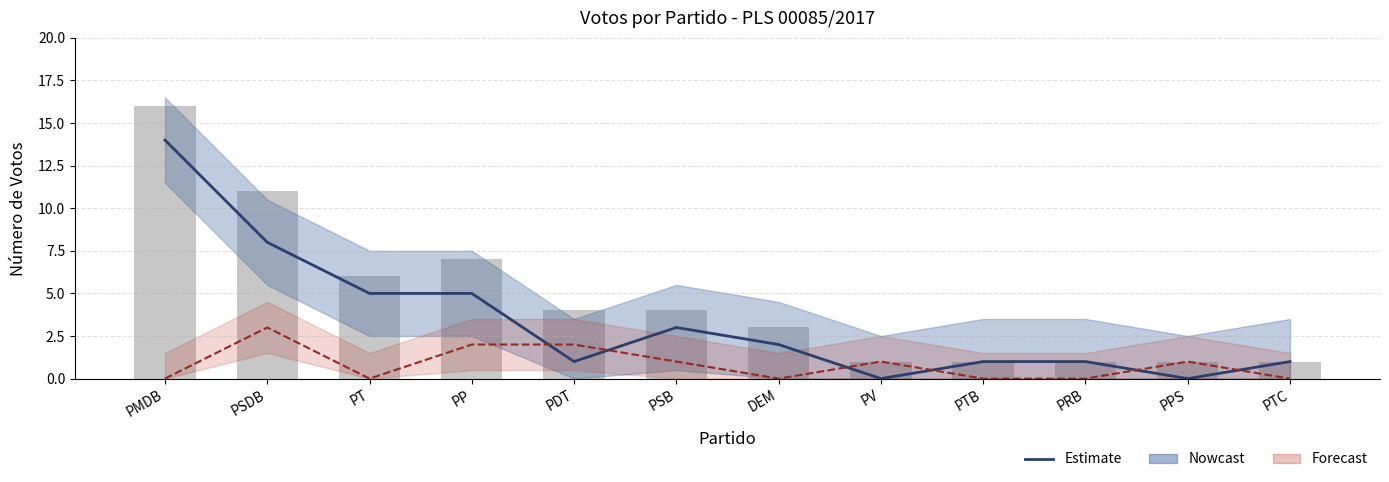

At which category does the chart reach its peak across all series?

PMDB